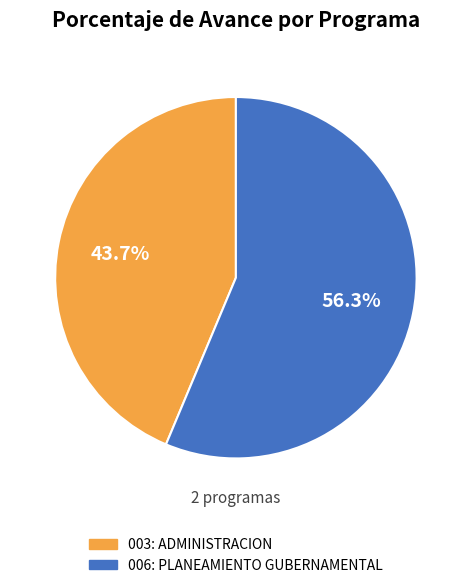

Which category has the smallest portion of the pie?

003: ADMINISTRACION